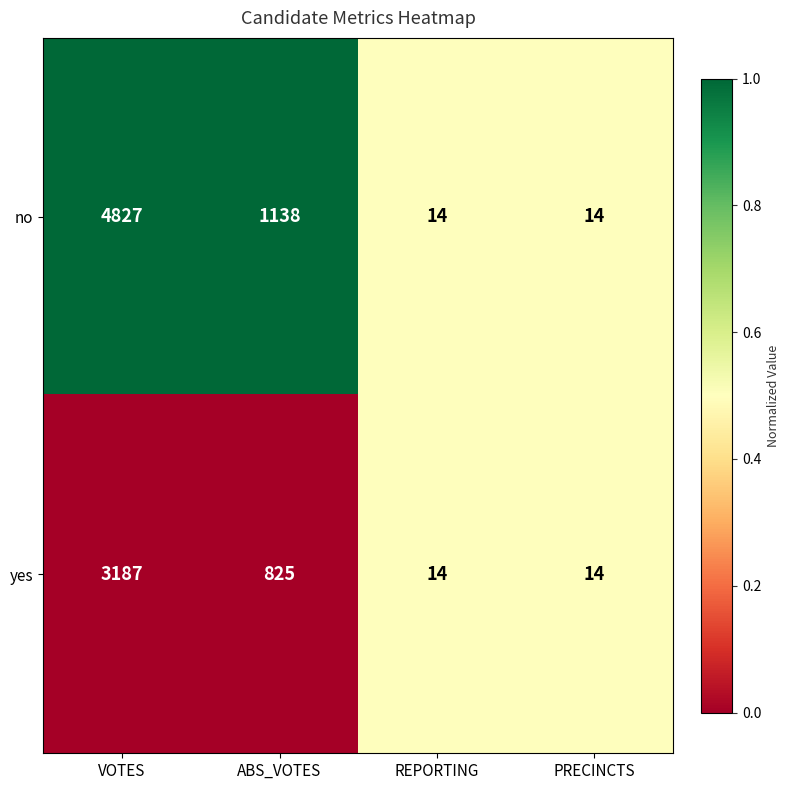

Count the yes values in the range 14 to 3187.

4